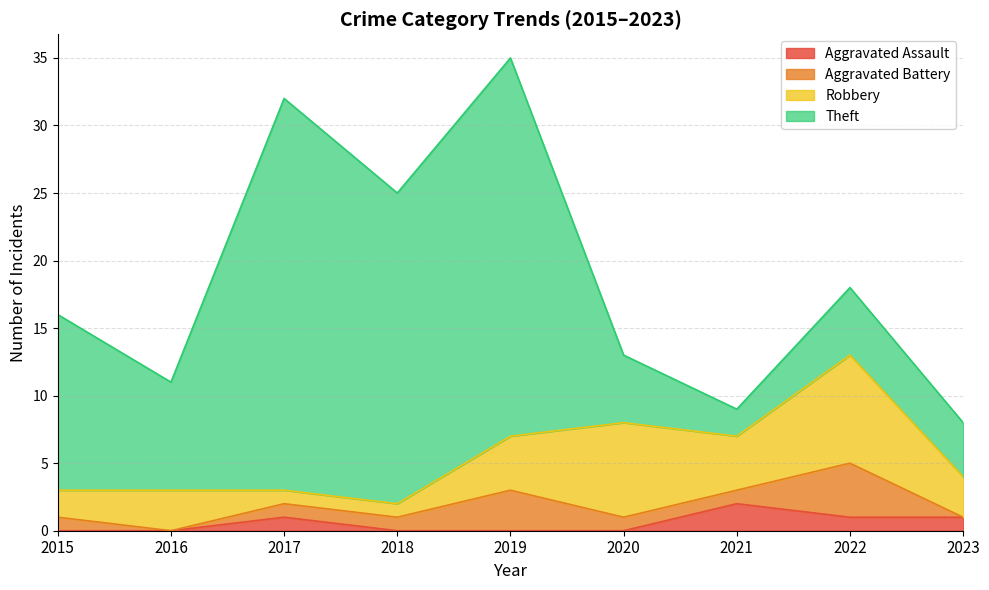

Reading left to right, extract all data points from this chart.

Aggravated Assault: 0	0	1	0	0	0	2	1	1
Aggravated Battery: 1	0	1	1	3	1	1	4	0
Robbery: 2	3	1	1	4	7	4	8	3
Theft: 13	8	29	23	28	5	2	5	4